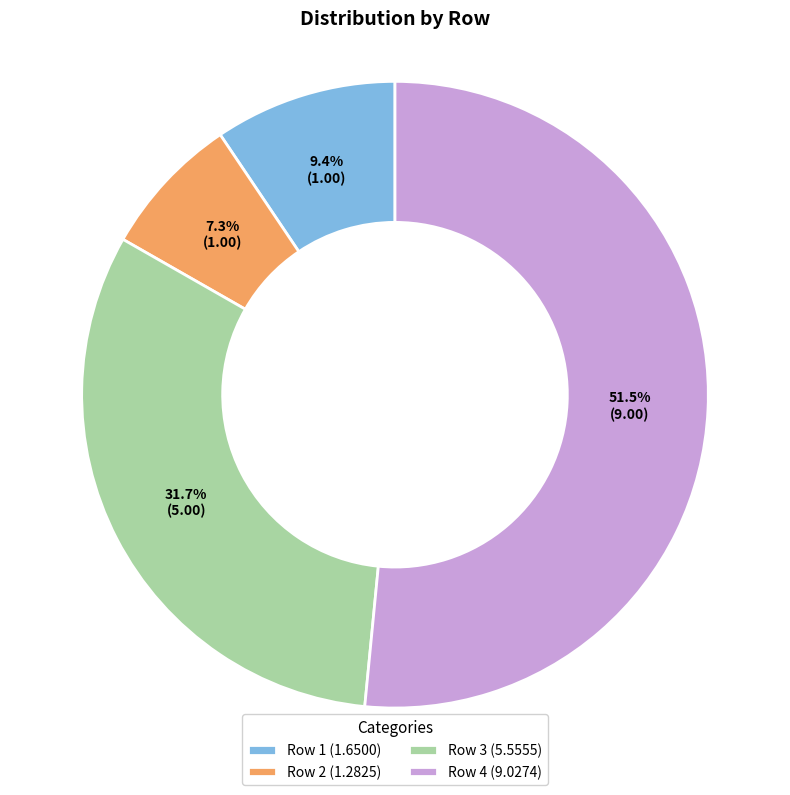

Which has a higher value, Row 1 (1.6500) or Row 4 (9.0274)?

Row 4 (9.0274)